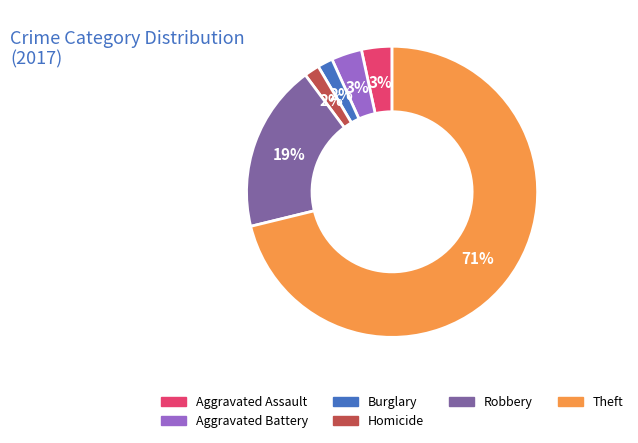

The Aggravated Assault slice represents 3% of the pie. True or false?

True